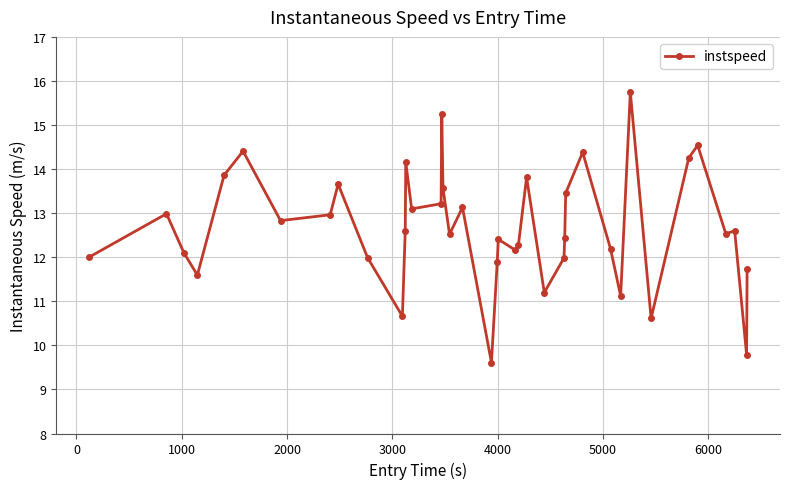

True or false: there are more than 0 points higher than both neighbors.

True